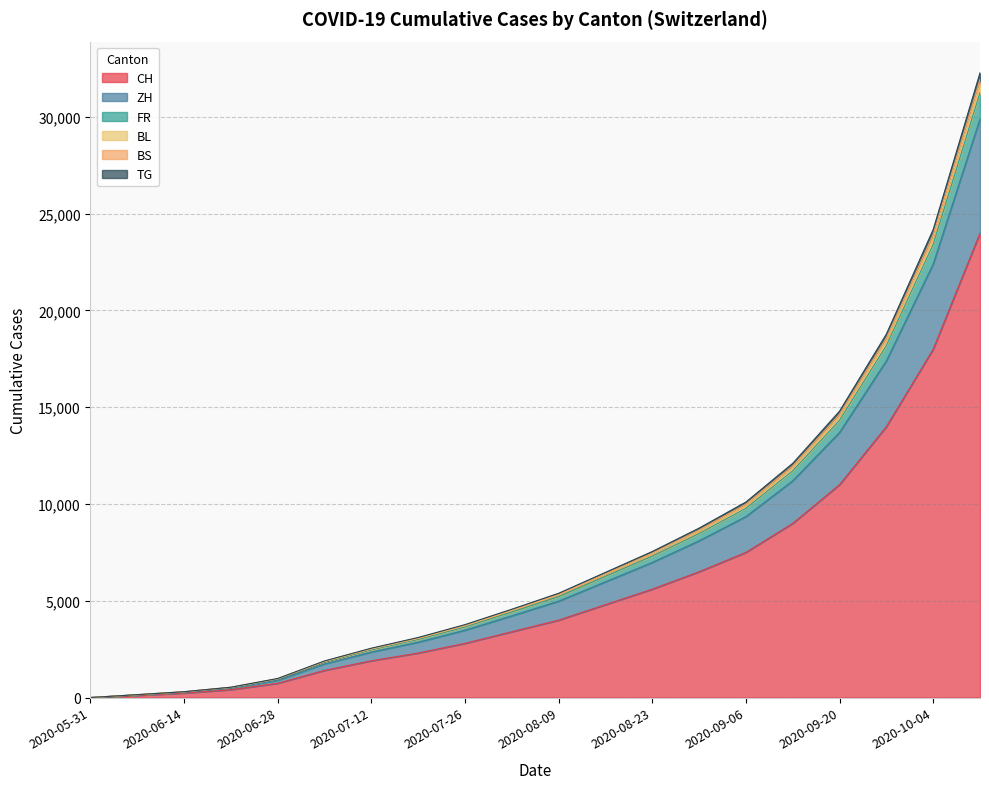

What is the maximum value for CH?

24000